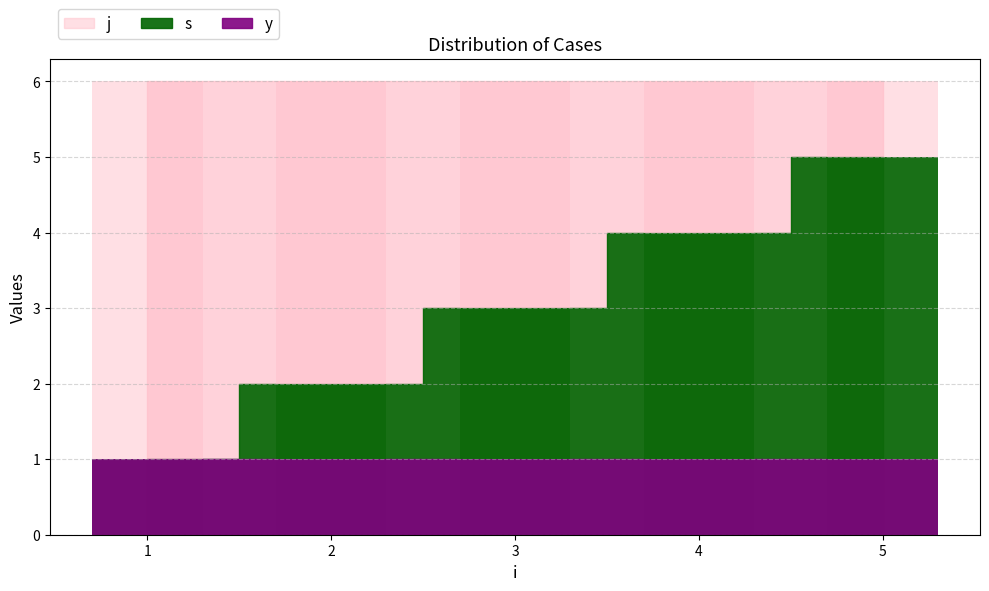

The Currently Infected (j) series shows 6 at 3. True or false?

True